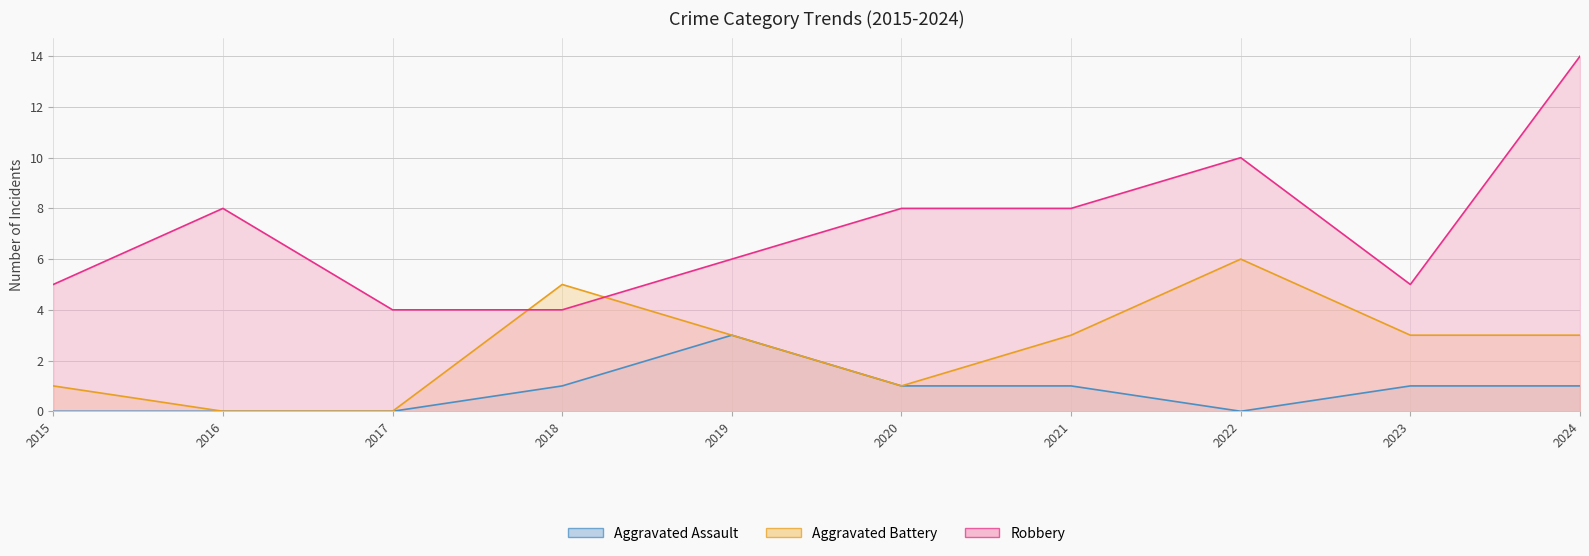

List the series in order of their peak value, highest first.

Robbery, Aggravated Battery, Aggravated Assault